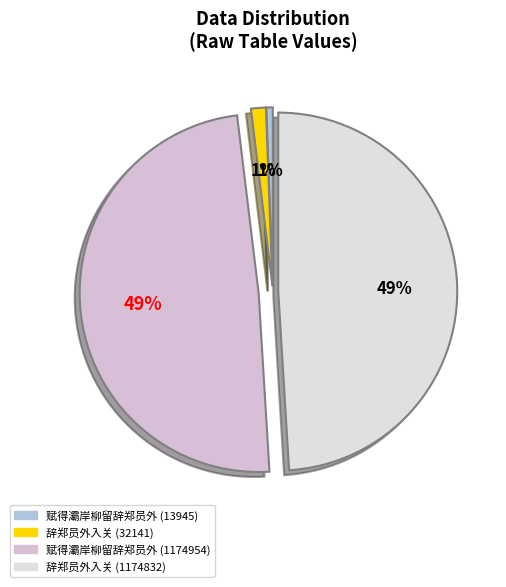

Rank the categories by value from highest to lowest.

赋得灞岸柳留辞郑员外 (1174954), 辞郑员外入关 (1174832), 辞郑员外入关 (32141), 赋得灞岸柳留辞郑员外 (13945)